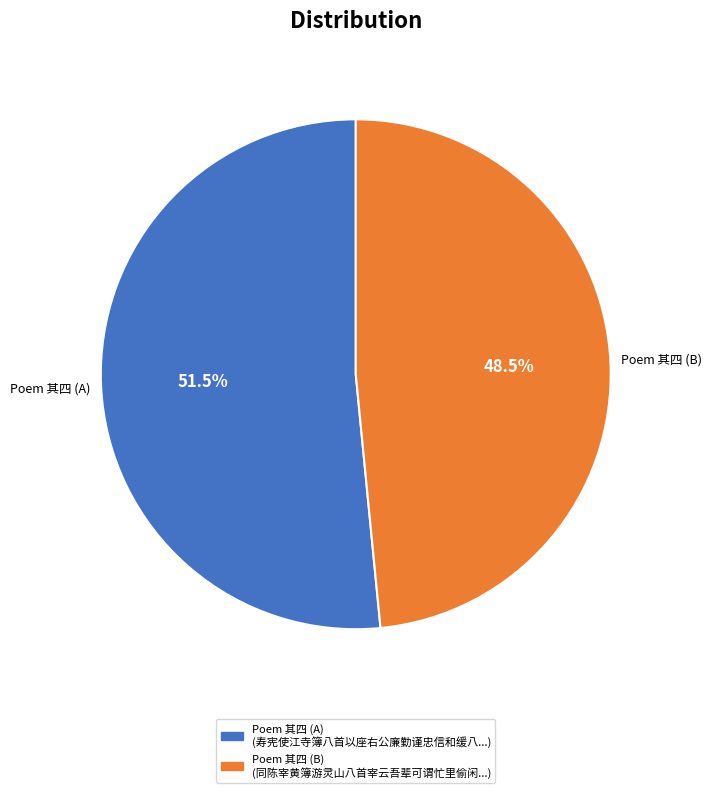

Is there any slice that represents more than half of the pie?

Yes